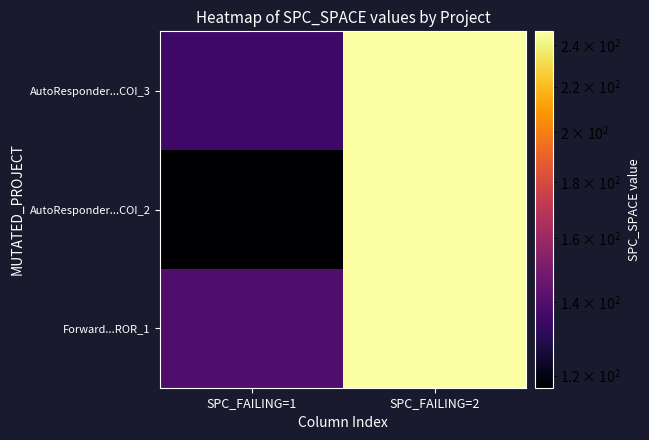

At SPC_FAILING=1, list the series in order from smallest to largest.

AutoResponder...COI_2, AutoResponder...COI_3, Forward...ROR_1